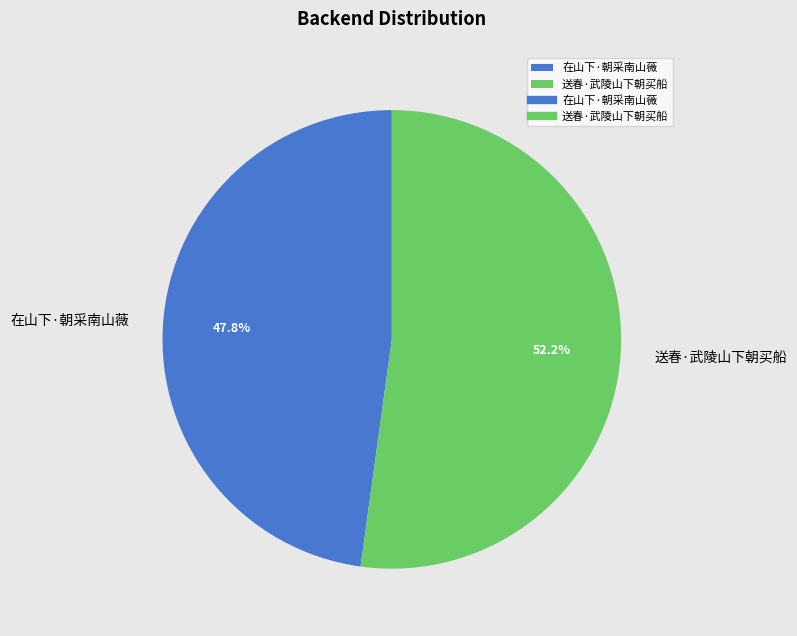

To the nearest percent, what percentage of the pie is 送春·武陵山下朝买船?

52%